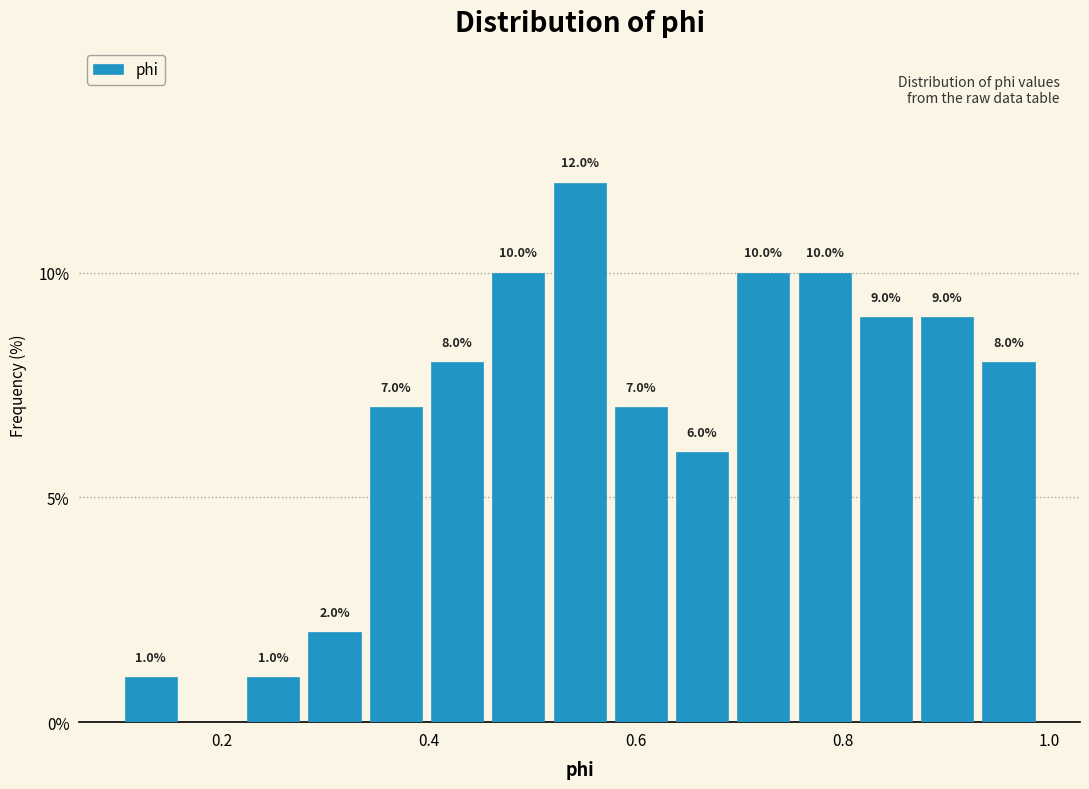

Around what value on the x-axis is the tallest bar? Give the approximate position of its centre, as read against the axis.

0.54